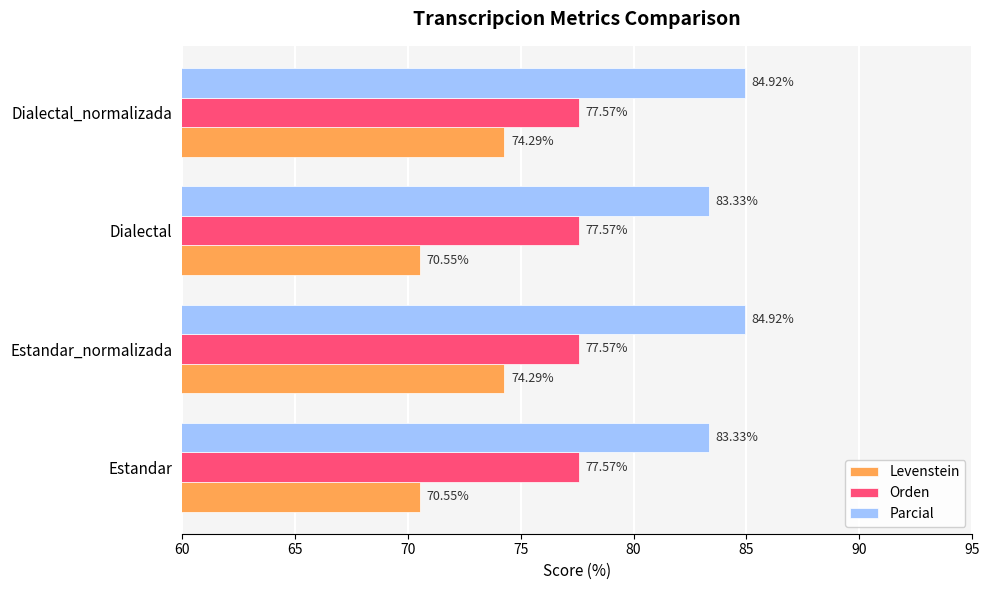

Which series changed the most between Estandar_normalizada and Dialectal?

Levenstein